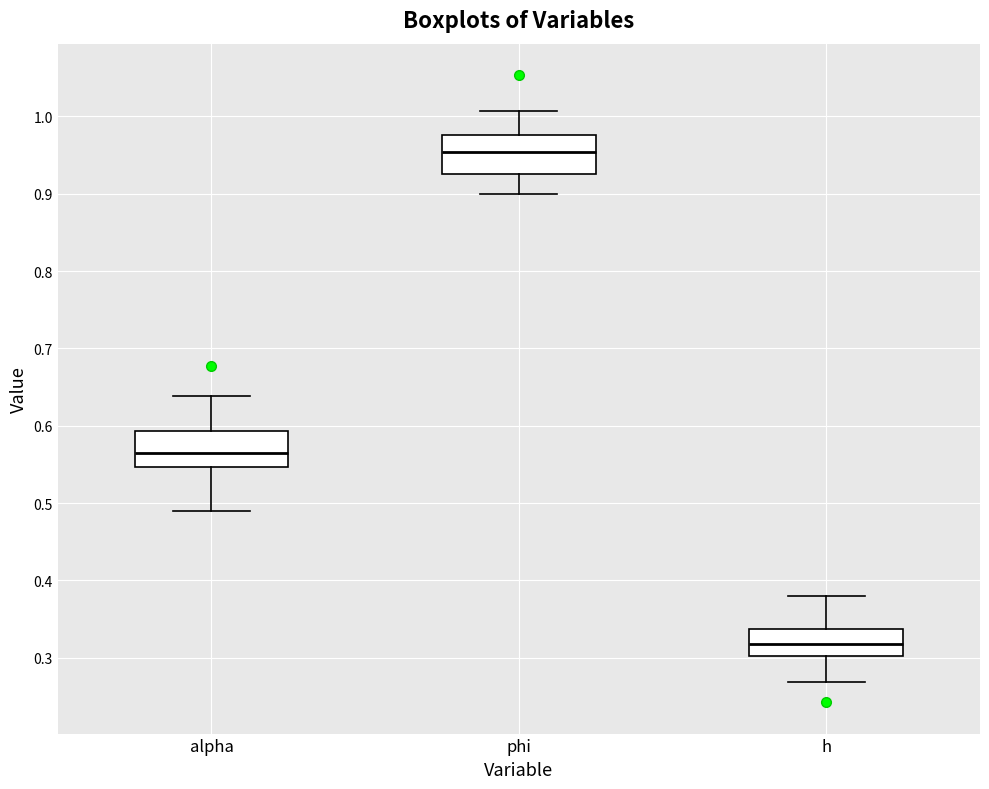

Which box has the highest median line?

phi